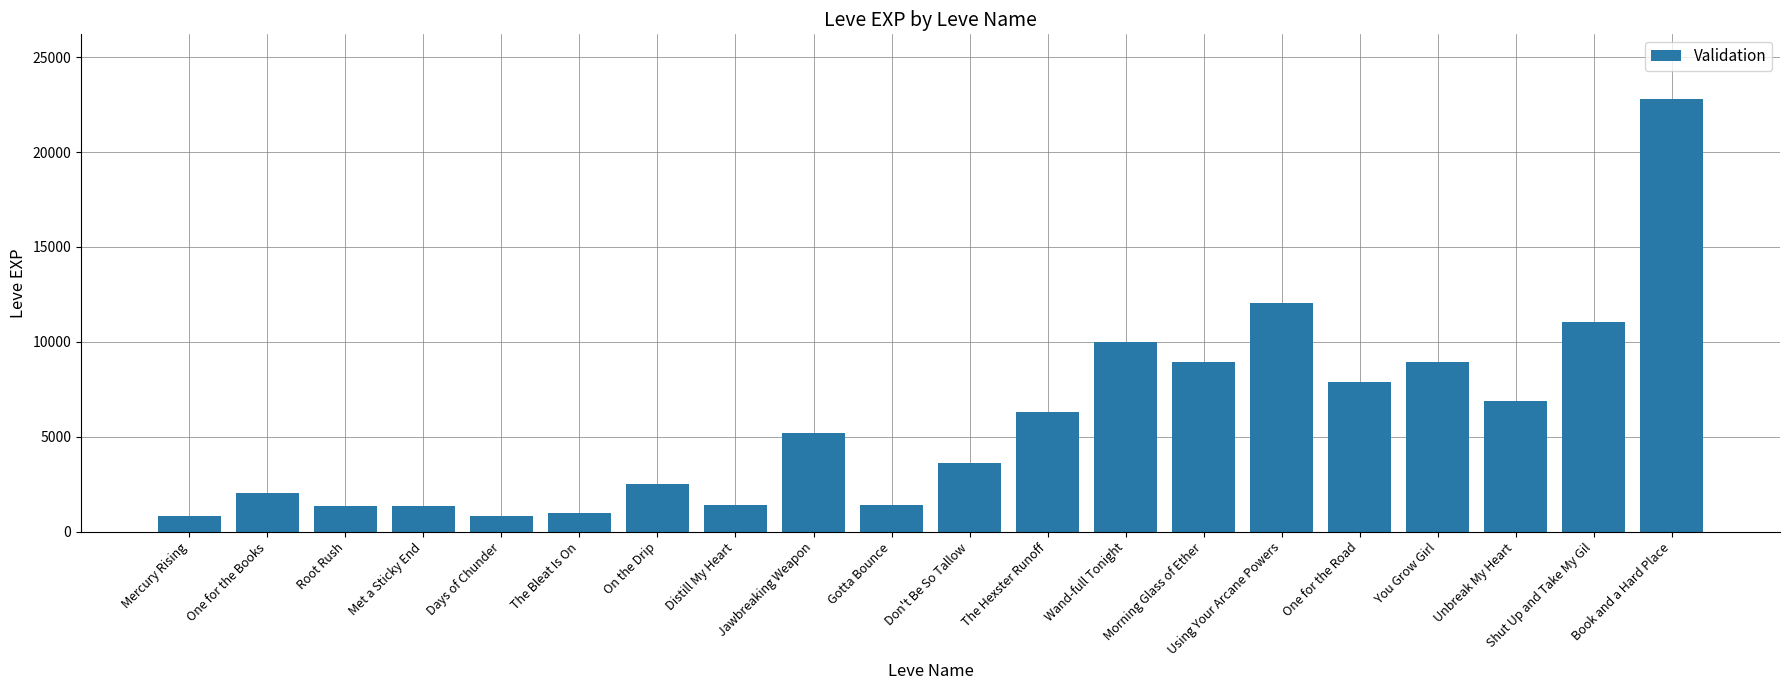

Is it true that the value at Morning Glass of Ether is 8930?

True